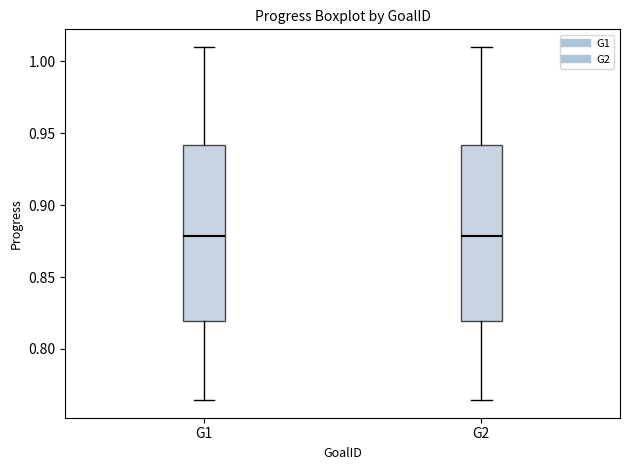

Reading left to right, read every box against the y-axis: the position of its median line, the range the box covers, and the ends of its whiskers. The values are not printed on the chart, so give them approximately, as read against the axis.

G1: median 0.880, box 0.820 to 0.940, whiskers 0.765 to 1.010
G2: median 0.880, box 0.820 to 0.940, whiskers 0.765 to 1.010